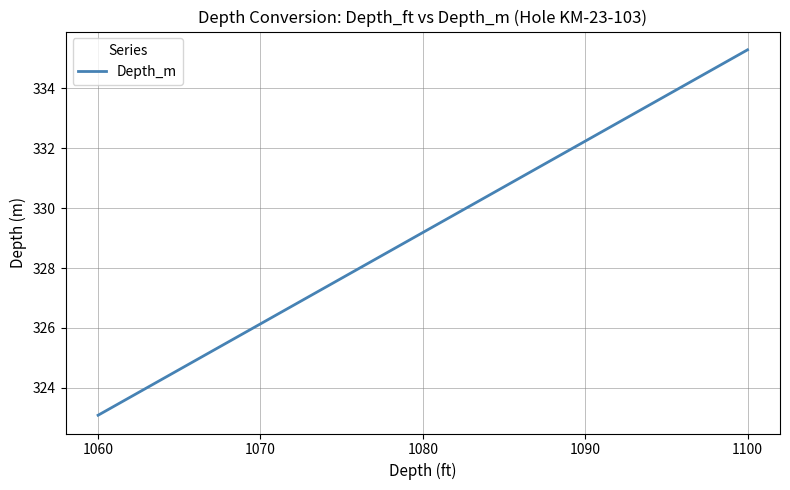

What is the average value?

329.2